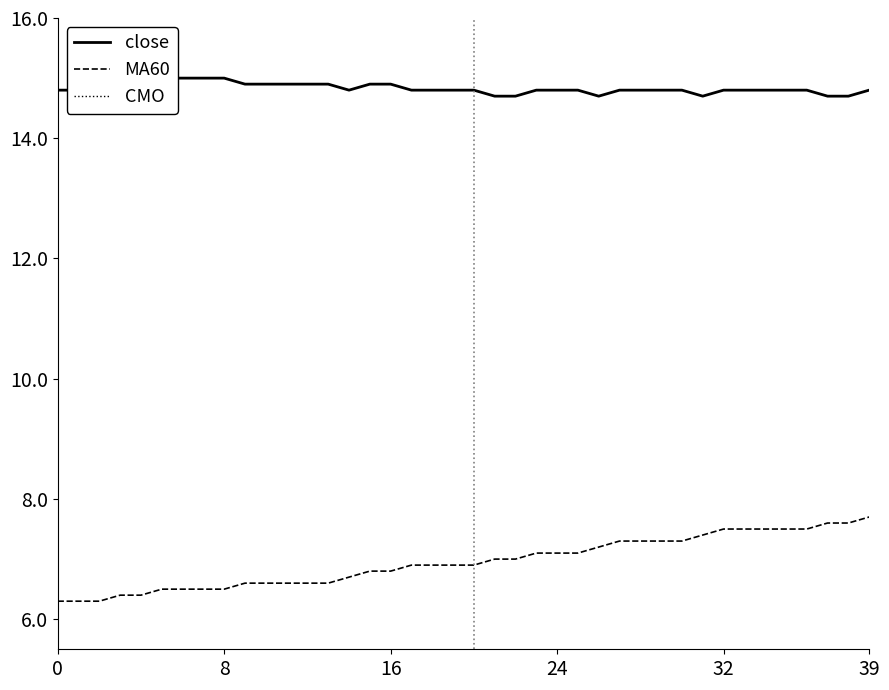

Is it true that CMO equals 0.9 at 8?

True